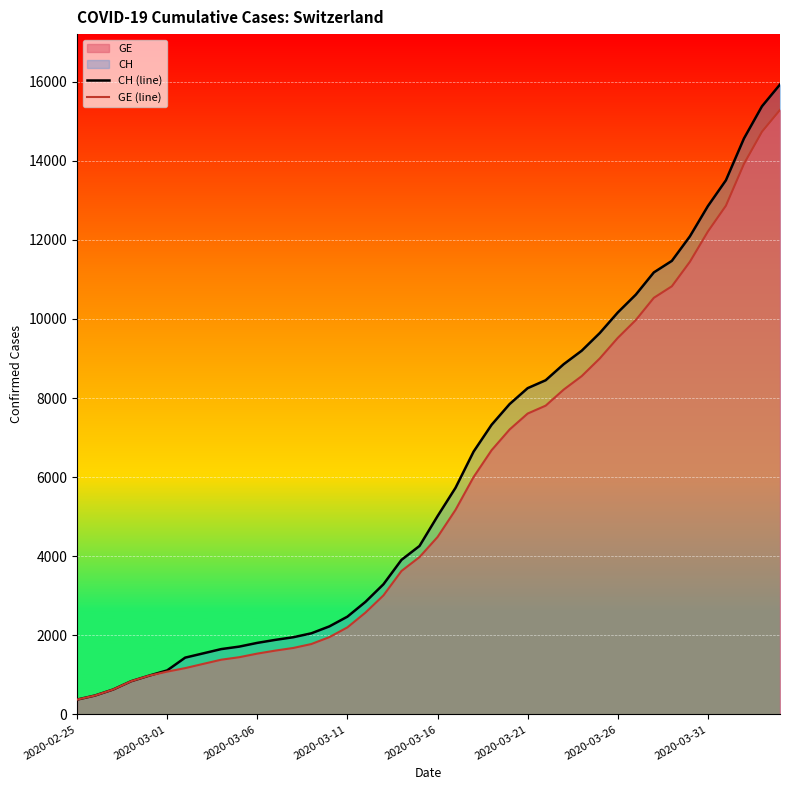

How many data points in GE (line) are above 4485?

19